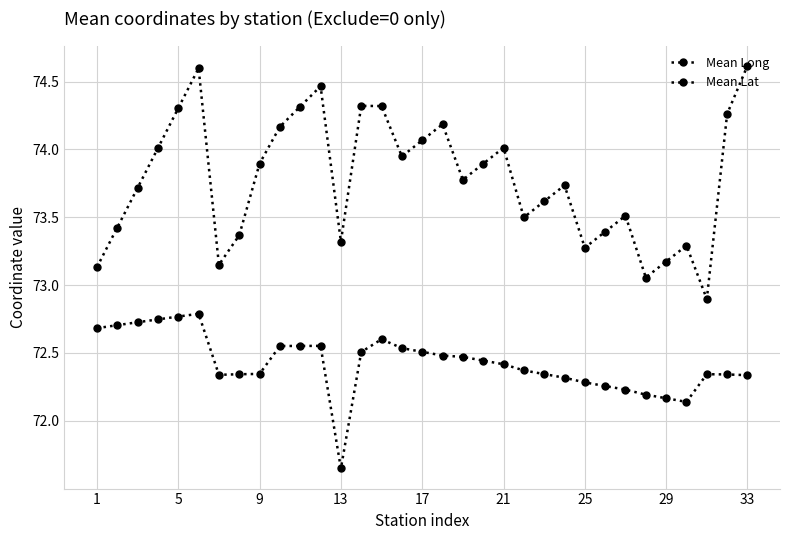

What is the value of the Mean Lat point at the 11th from the left?

72.6